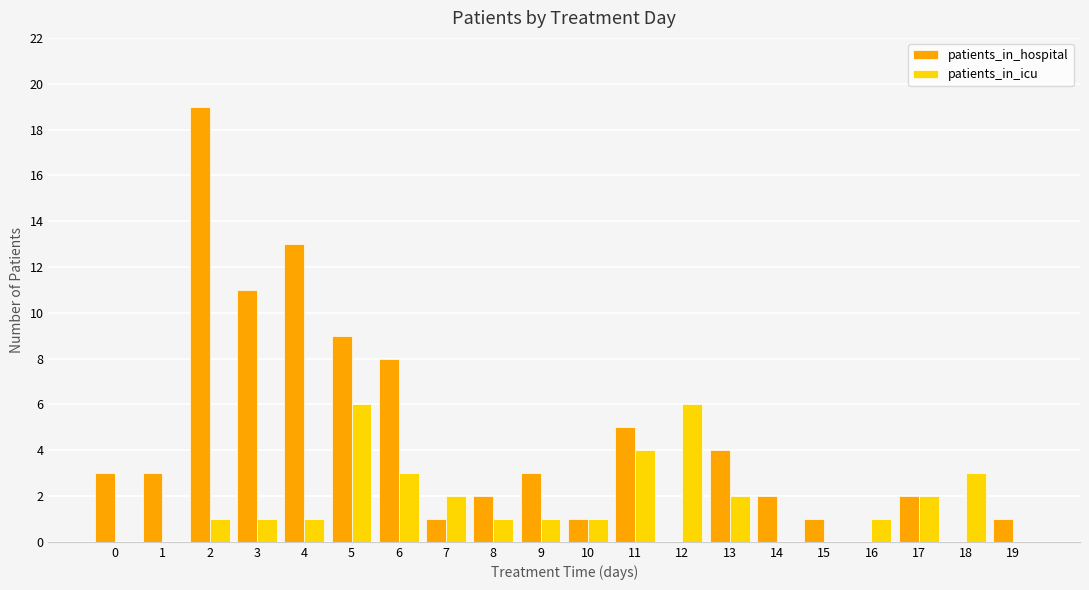

How many patients_in_icu values are between 1 and 3?

12